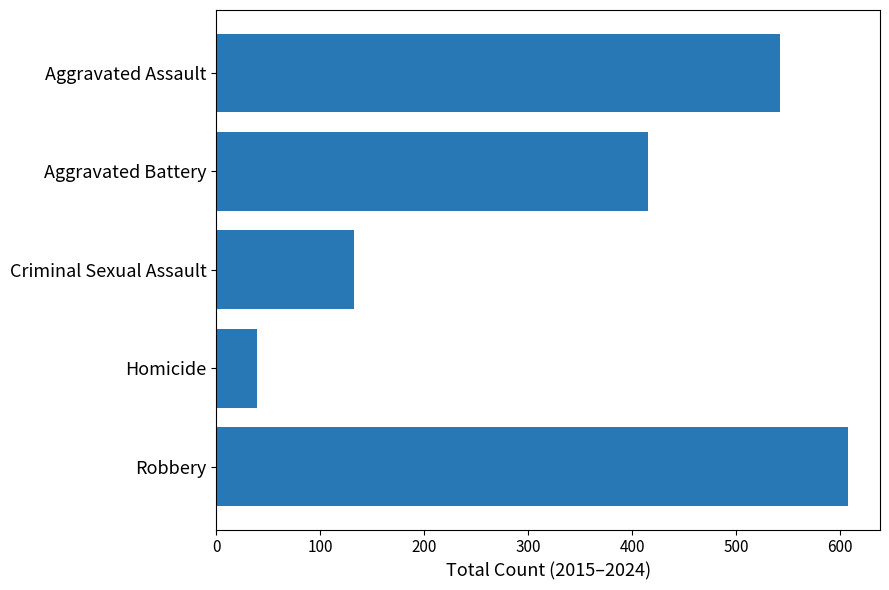

What is the smallest value displayed?

39